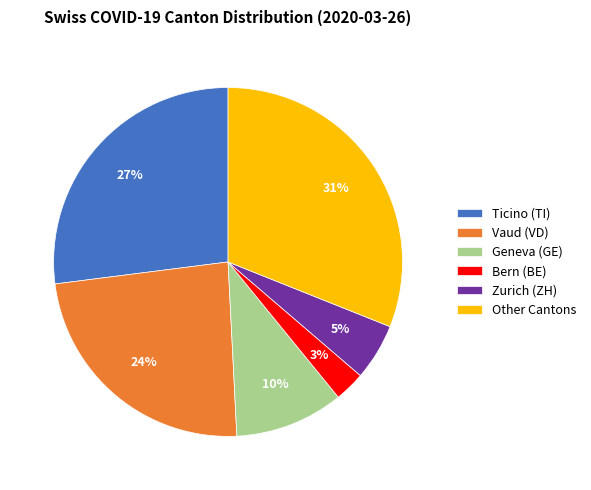

To the nearest percent, what portion does Other Cantons represent?

31%